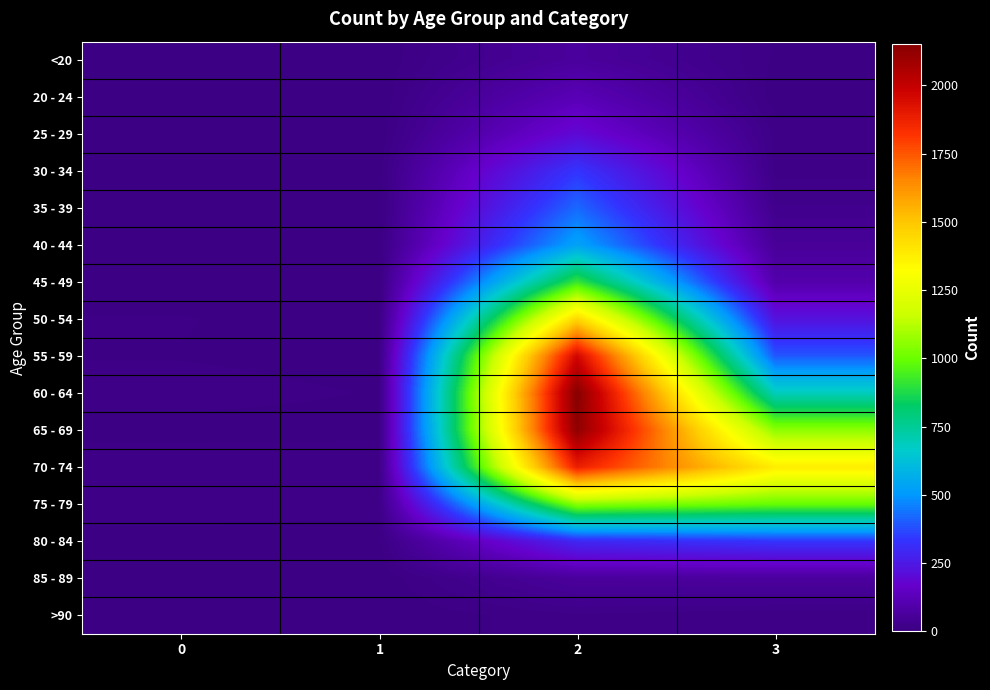

Which series has the largest range (max minus min)?

60 - 64